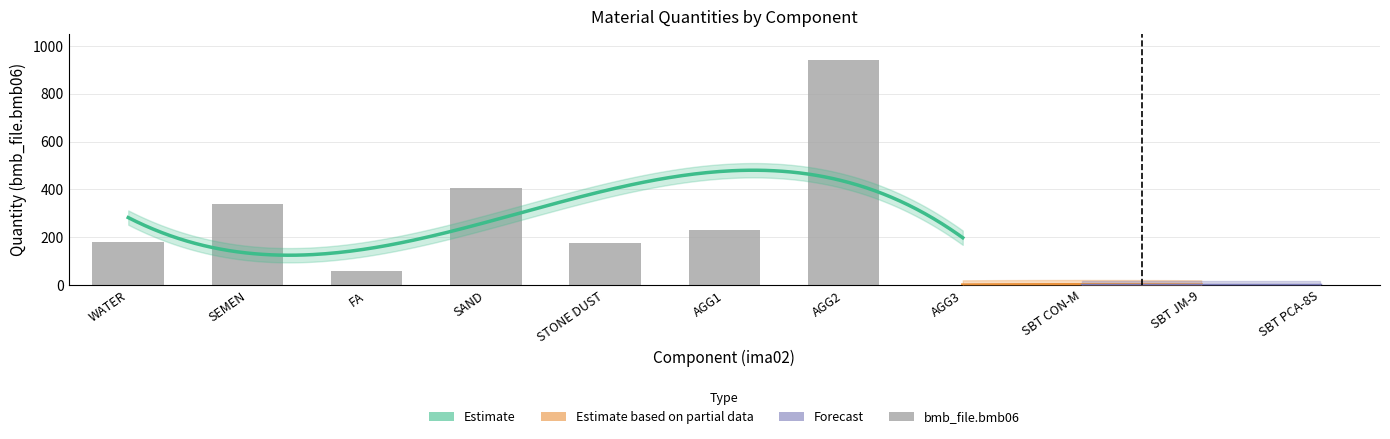

True or false: the data shows 405.0 at SAND.

True